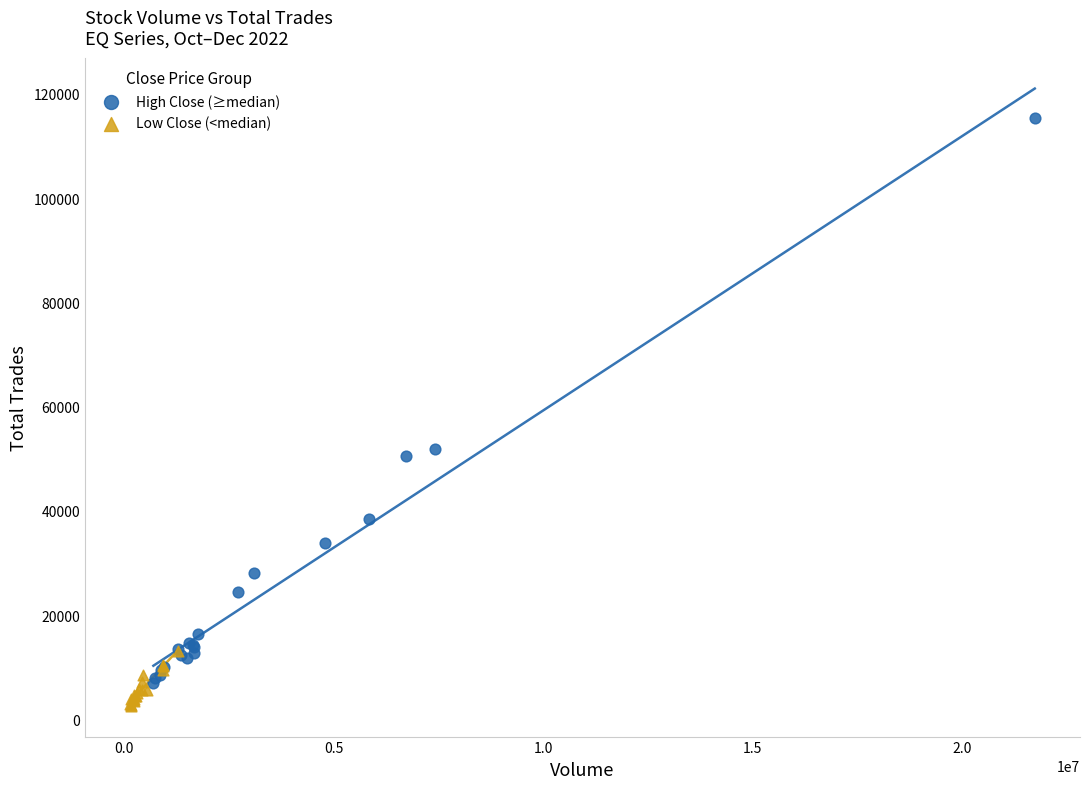

Which series contains the highest Y value?

High Close (≥median)